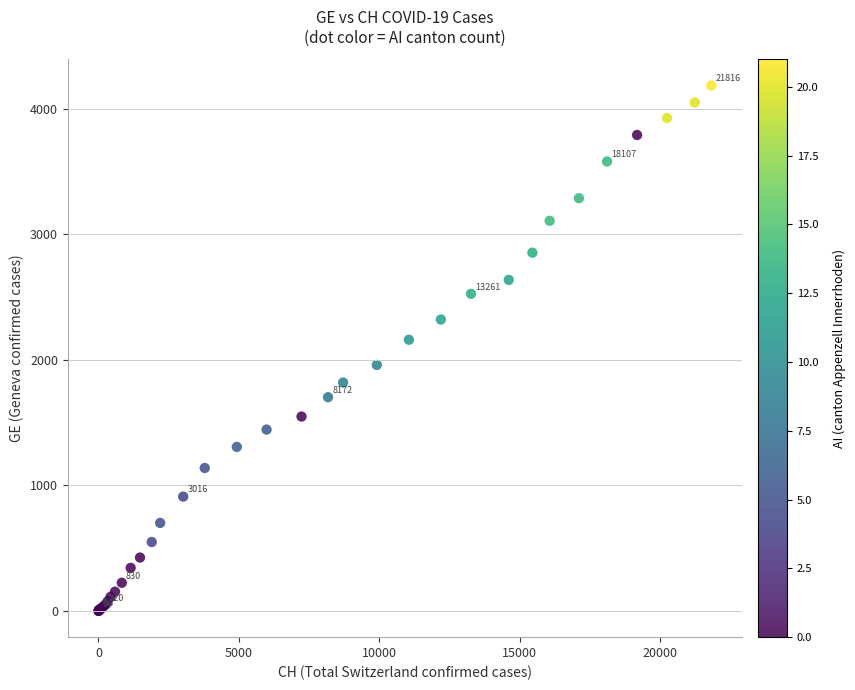

What Y value in the scatter plot is closest to 2093?

2161